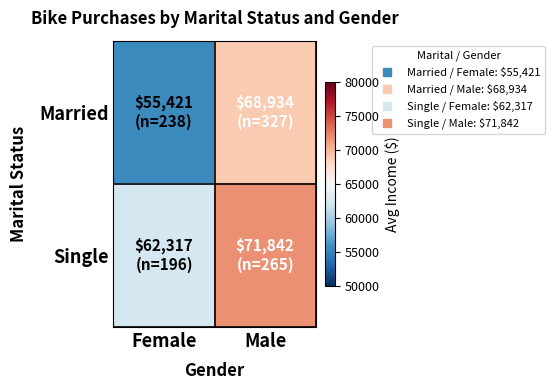

At which category is the sum across all series the highest?

Male